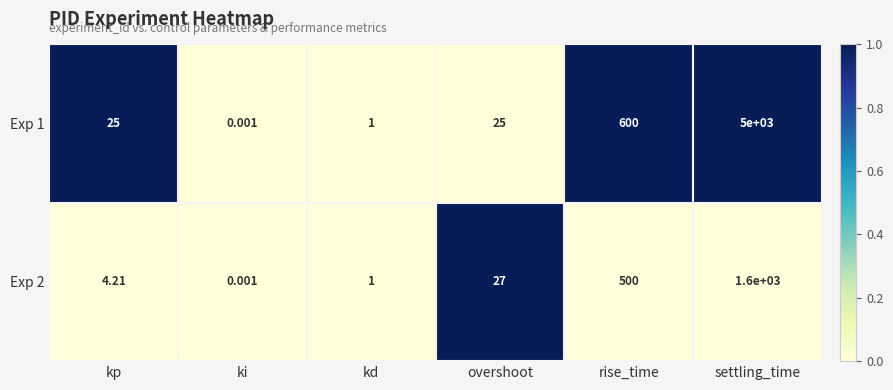

List the series in order of their peak value, highest first.

Exp 1, Exp 2